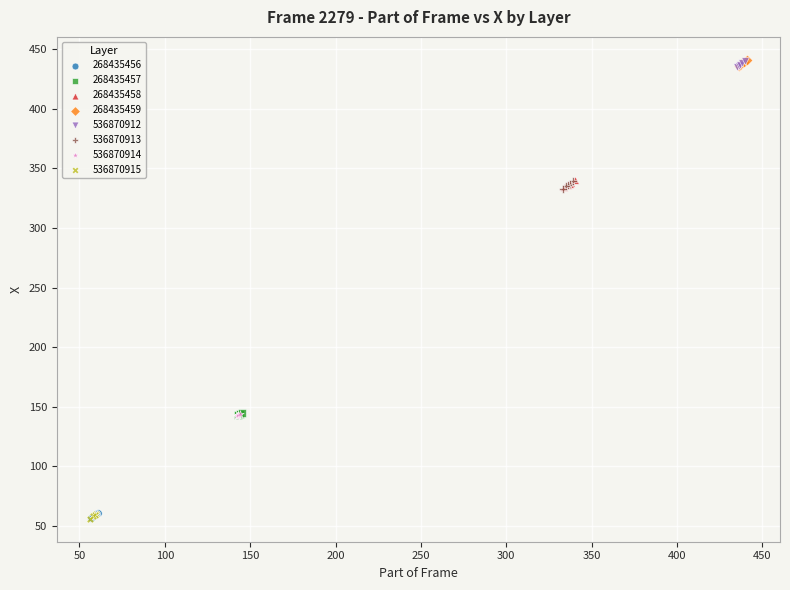

What are all the series names shown in the legend?

268435456, 268435457, 268435458, 268435459, 536870912, 536870913, 536870914, 536870915